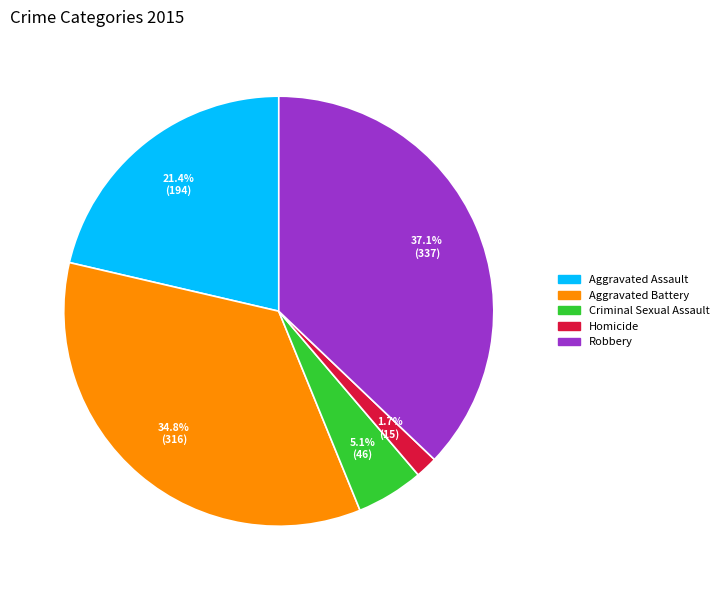

How many segments does this pie chart have?

5